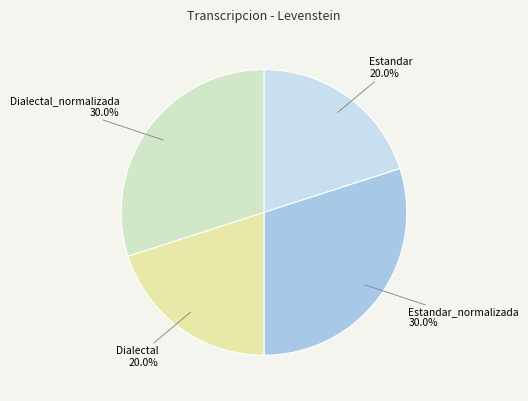

What is the ratio of the value at Estandar to the value at Dialectal?

1.0